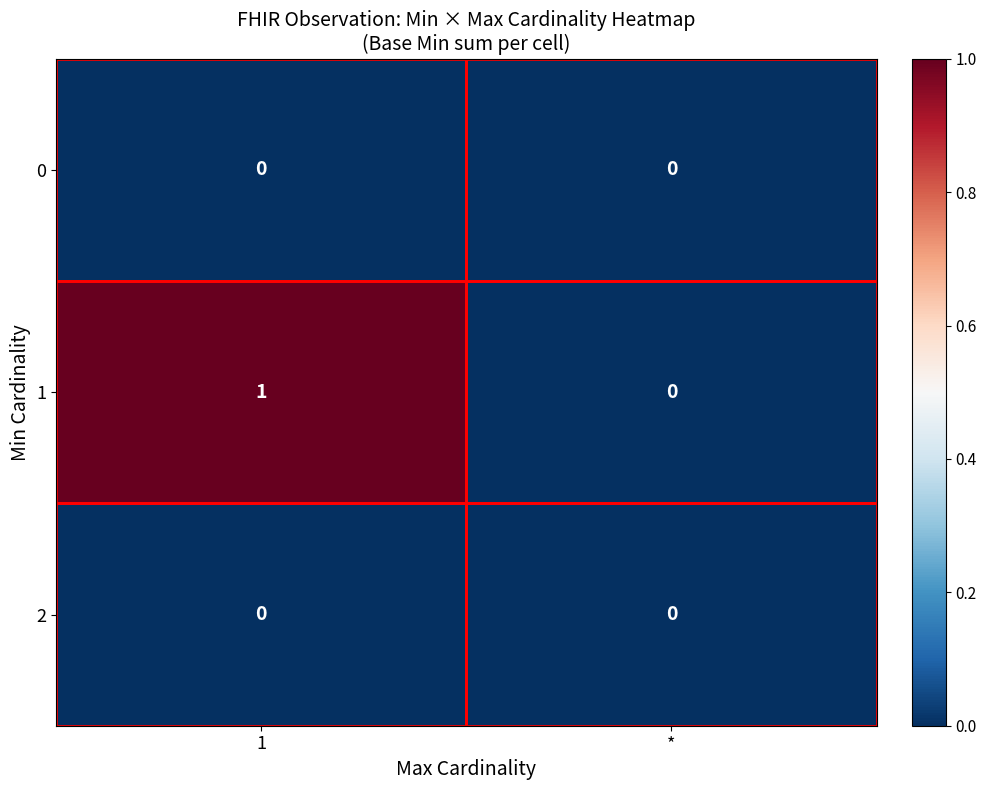

The 2 series shows 0 at *. True or false?

True